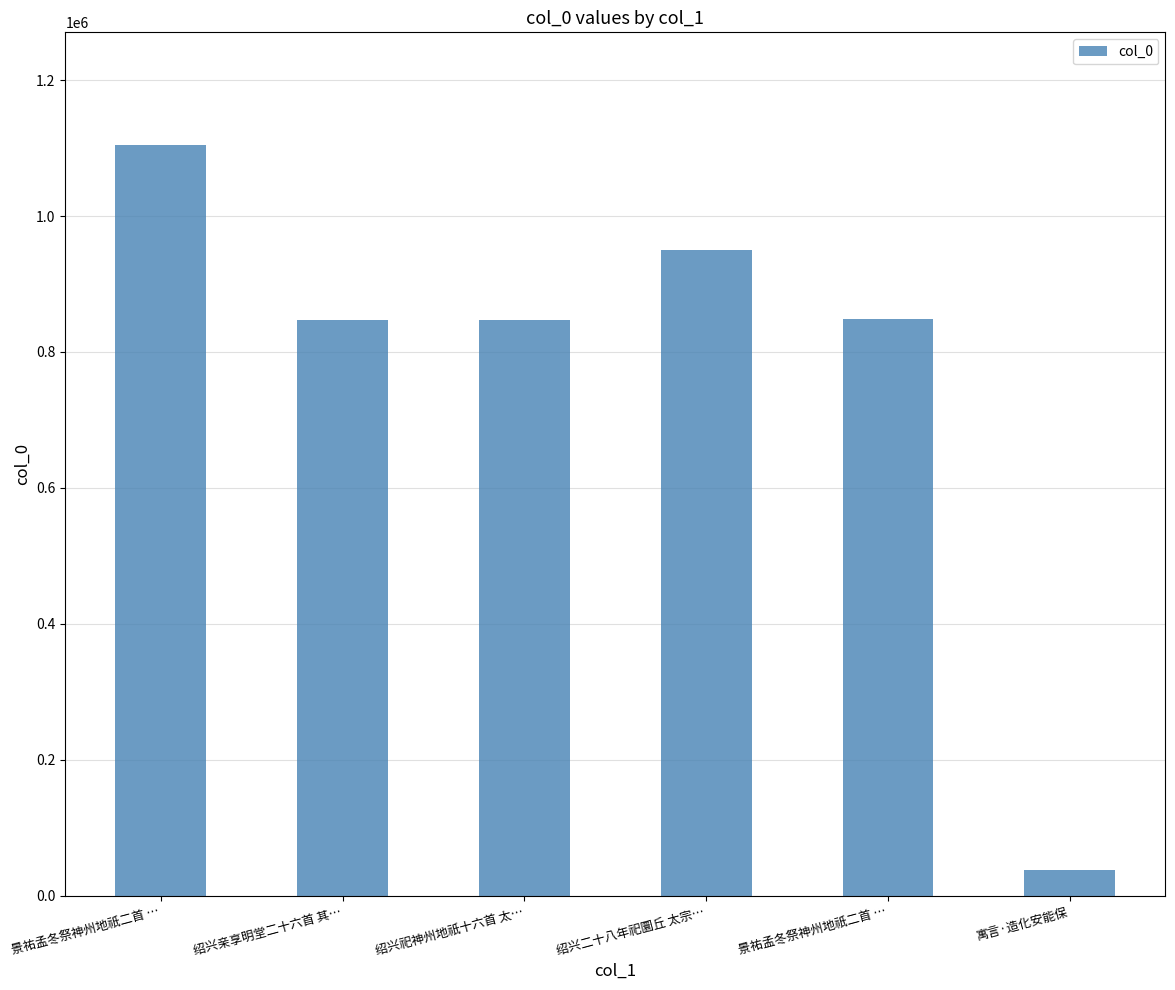

List the labels in order of value, largest first.

景祐孟冬祭神州地祇二首 …, 绍兴二十八年祀圜丘 太宗…, 景祐孟冬祭神州地祇二首 …, 绍兴亲享明堂二十六首 其…, 绍兴祀神州地祇十六首 太…, 寓言·造化安能保